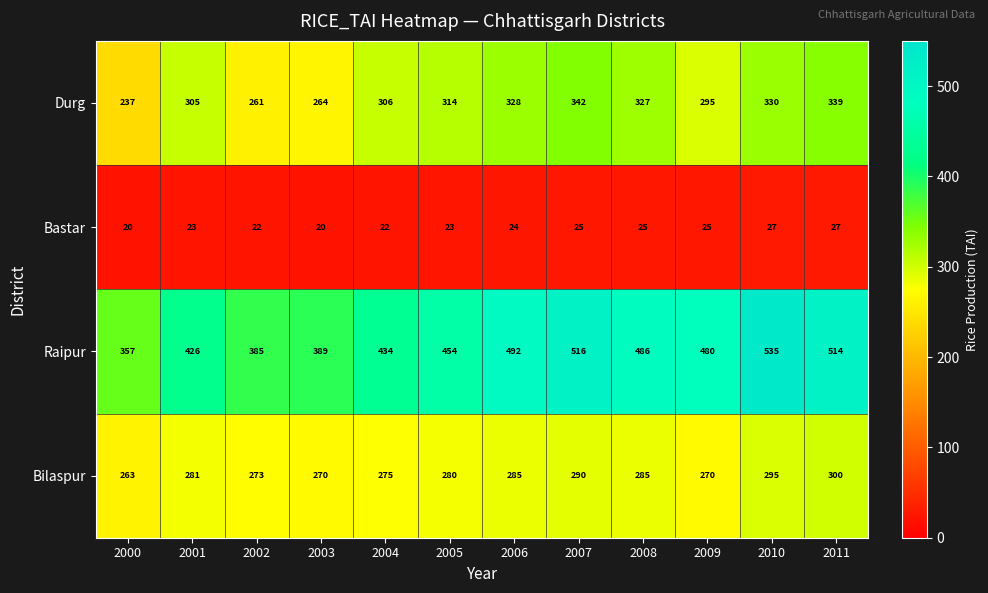

What is the sum of all Bastar values?

283